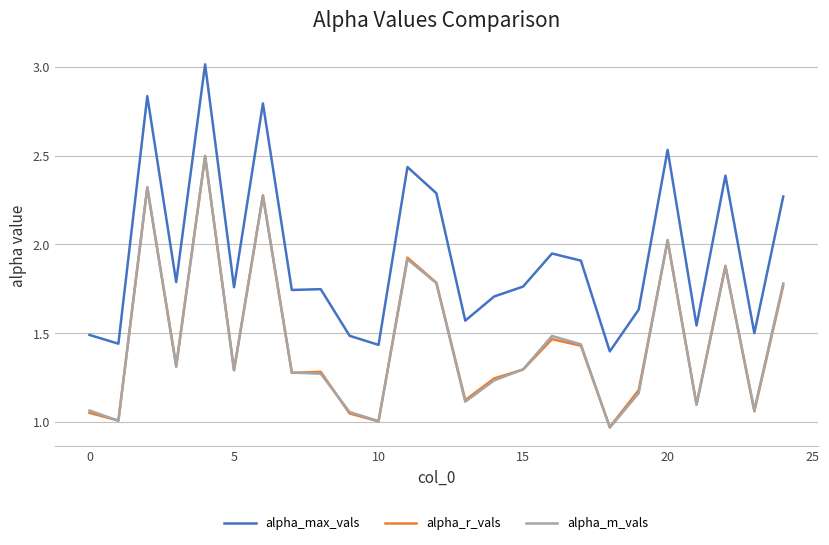

Which series has the largest total across all categories?

alpha_max_vals